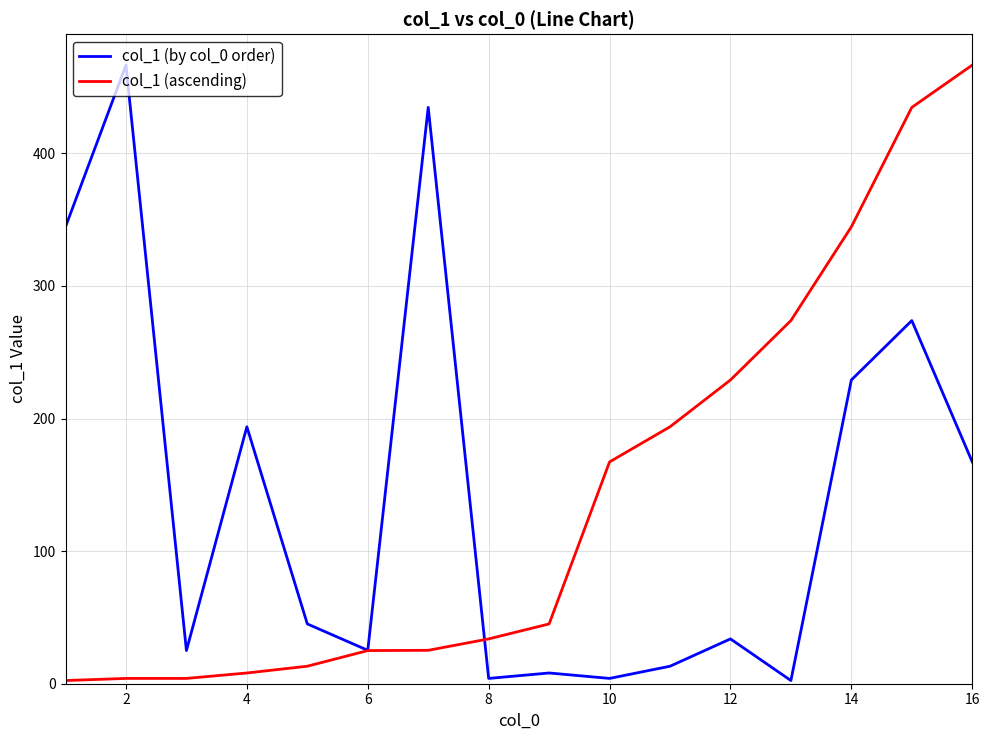

What is the greatest value displayed?

466.6